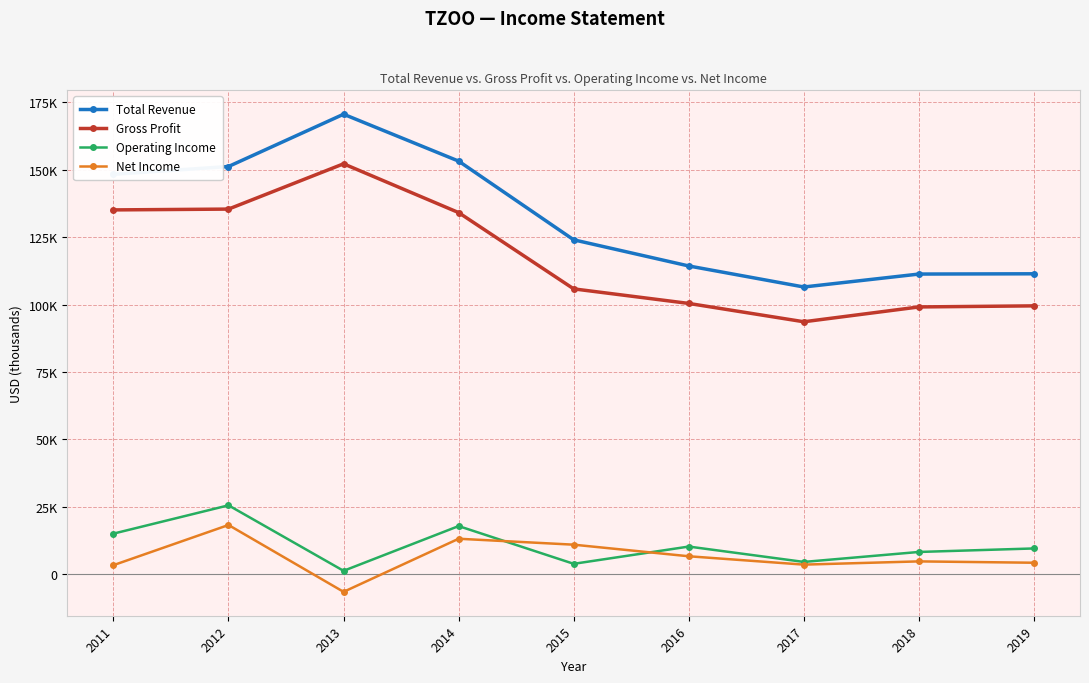

What is the lowest value of the Gross Profit series?

93600